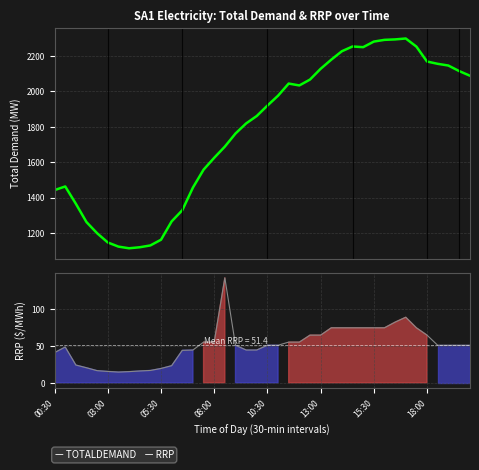

Between 23 and 39, which series saw the biggest shift?

TOTALDEMAND